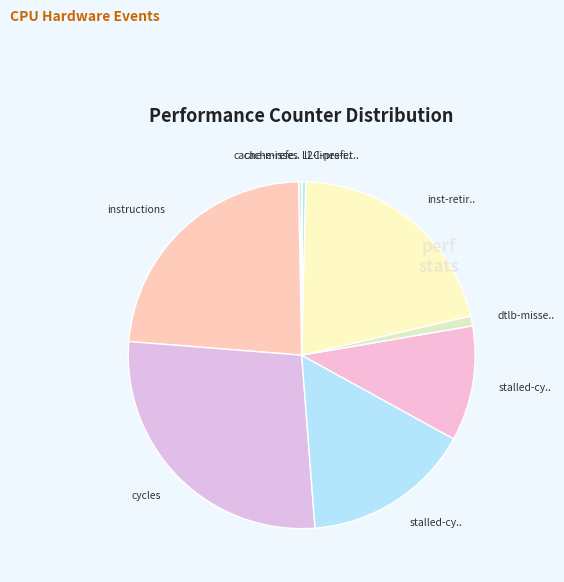

Which category has the biggest portion of the pie?

cycles